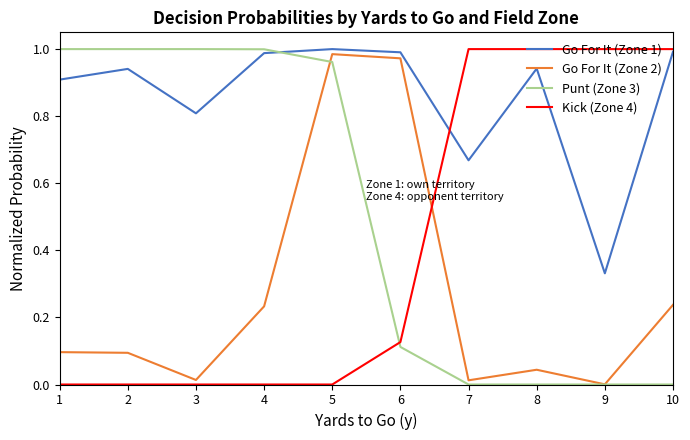

True or false: Kick (Zone 4) and Punt (Zone 3) cross at least once.

True